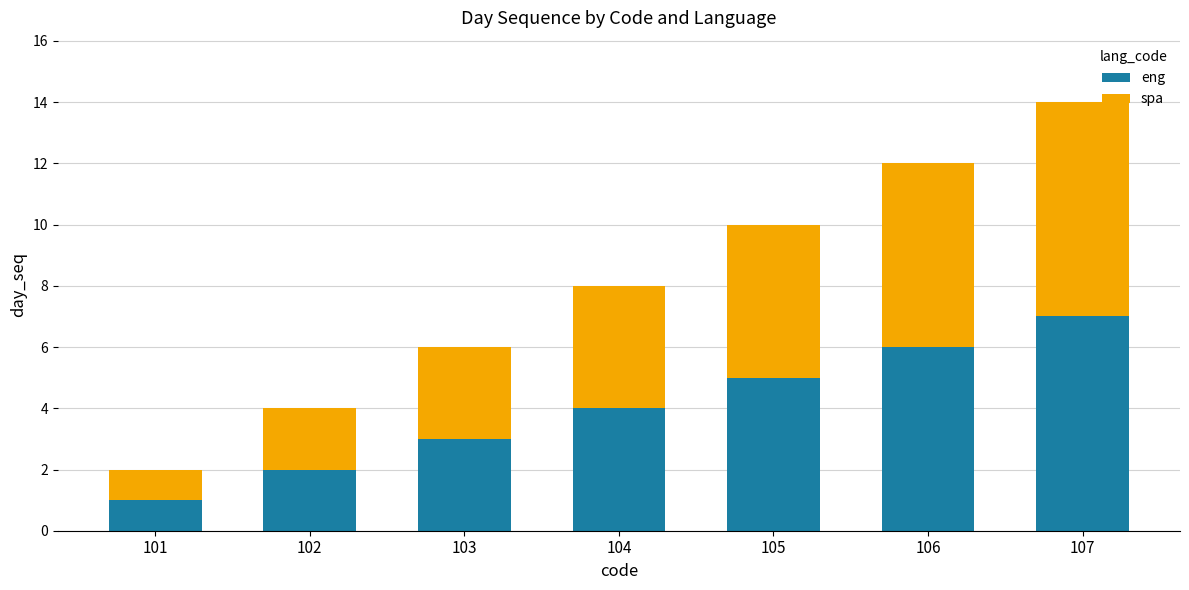

What is the highest value of the eng series?

7